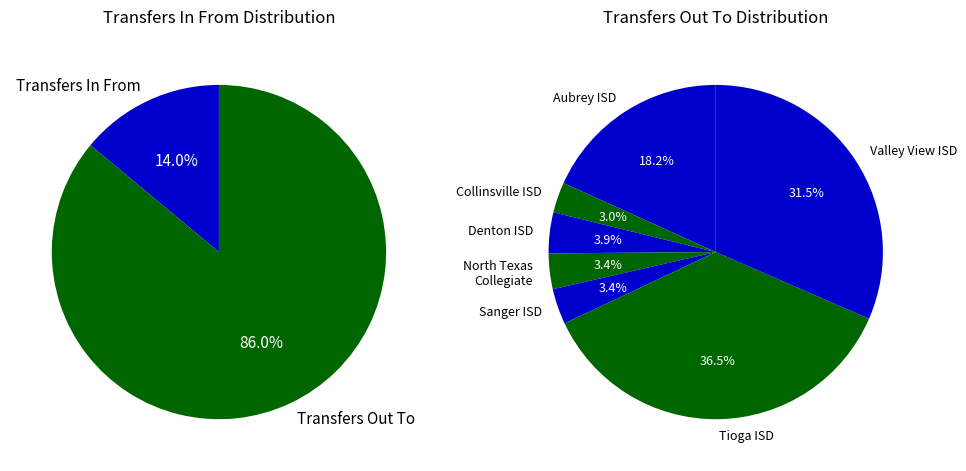

Rank the categories by value from lowest to highest.

Transfers In From, Transfers Out To